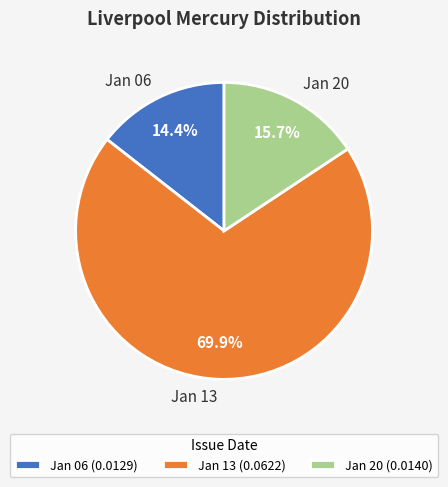

What portion of the pie excludes Jan 13?

30.1%